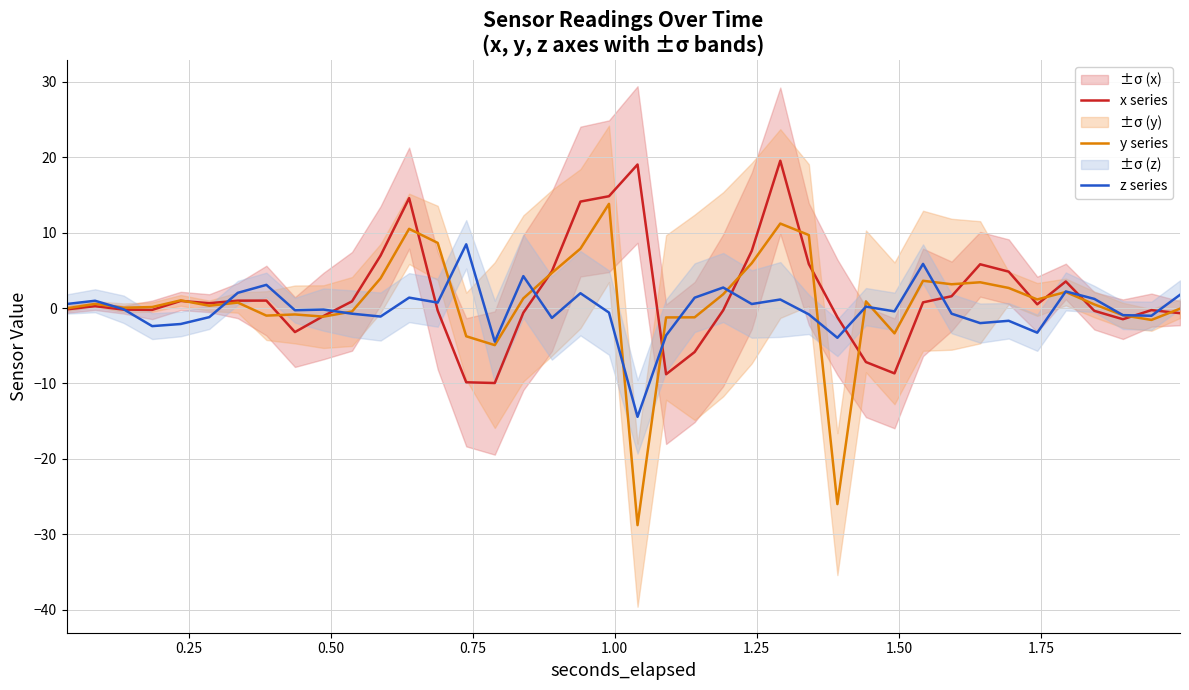

What are all the series names shown in the legend?

x series, y series, z series